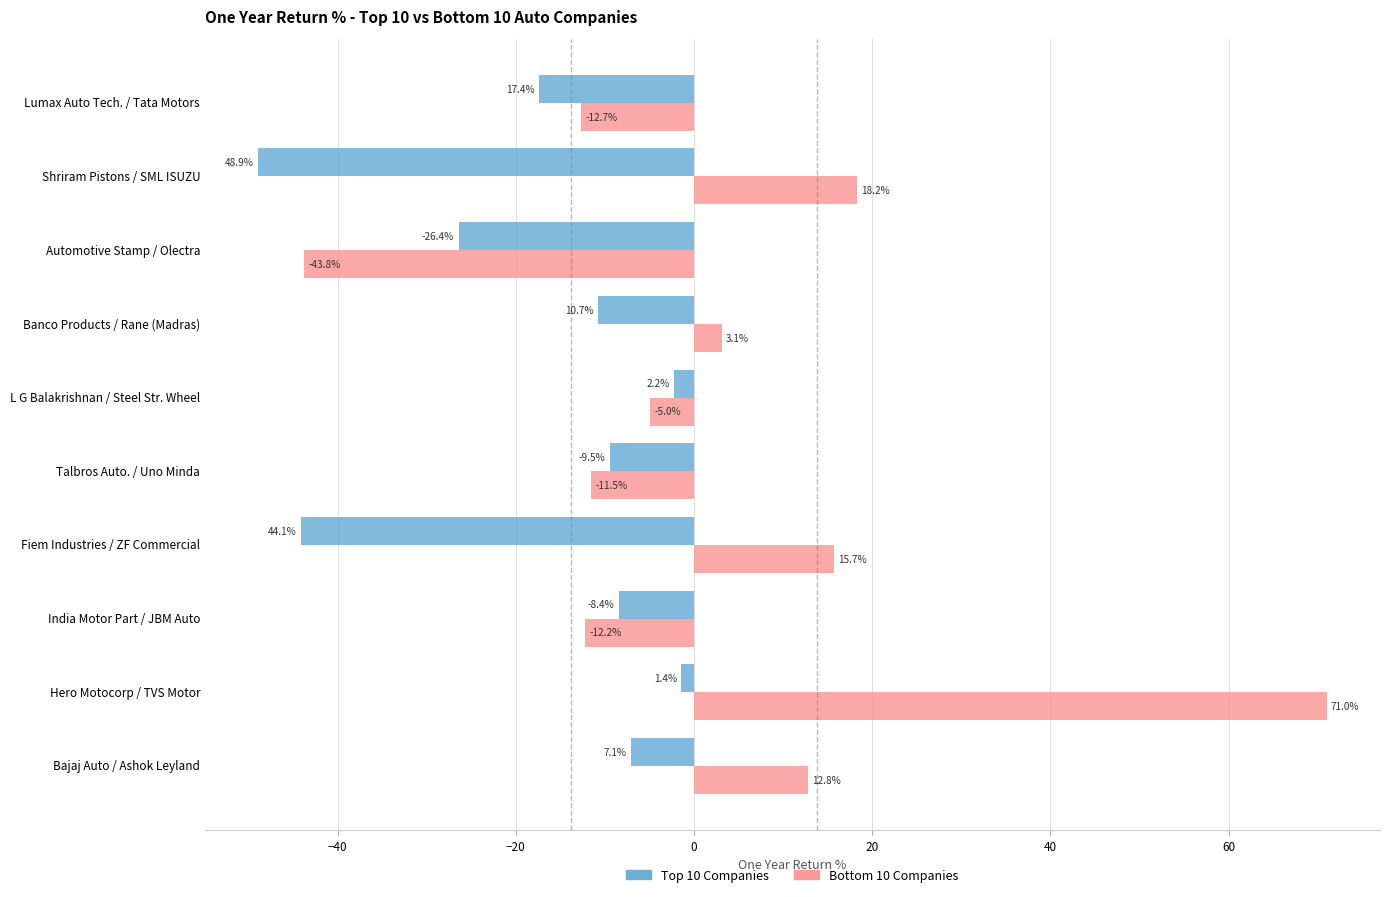

Rank the categories by Bottom 10 Companies value from highest to lowest.

Hero Motocorp / TVS Motor, Shriram Pistons / SML ISUZU, Fiem Industries / ZF Commercial, Bajaj Auto / Ashok Leyland, Banco Products / Rane (Madras), L G Balakrishnan / Steel Str. Wheel, Talbros Auto. / Uno Minda, India Motor Part / JBM Auto, Lumax Auto Tech. / Tata Motors, Automotive Stamp / Olectra